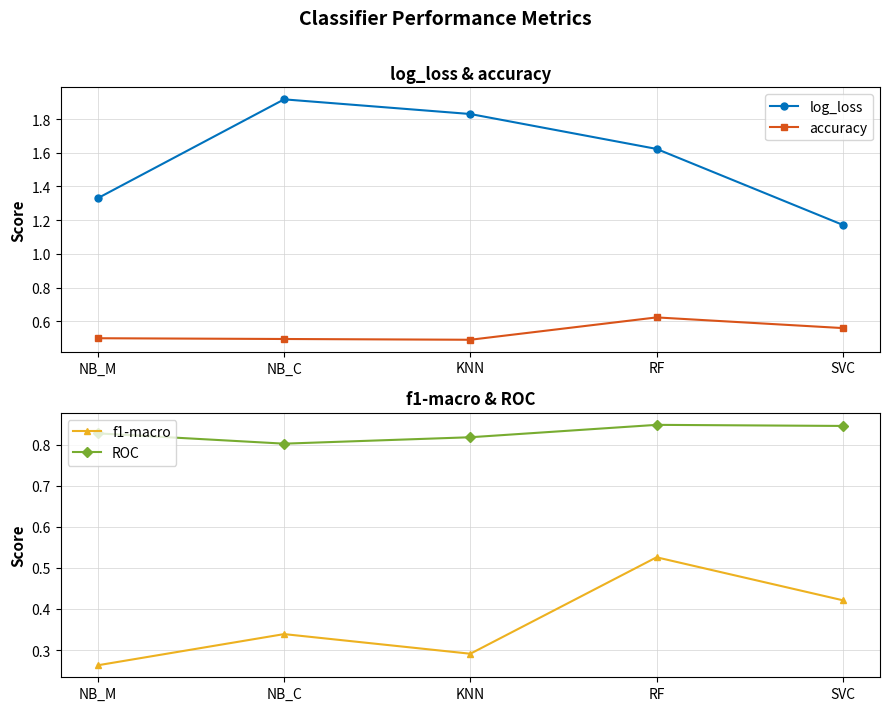

Which series has the largest total across all categories?

log_loss